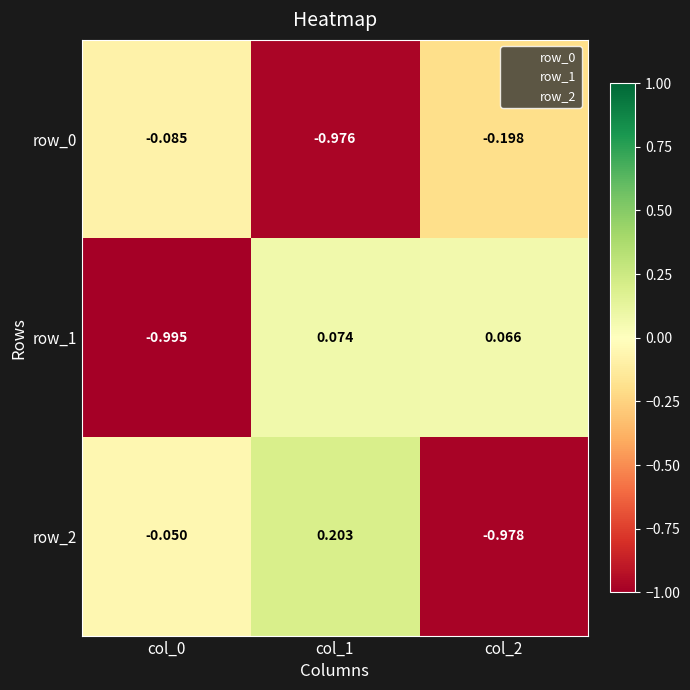

At col_2, list the series in order from largest to smallest.

row_1, row_0, row_2